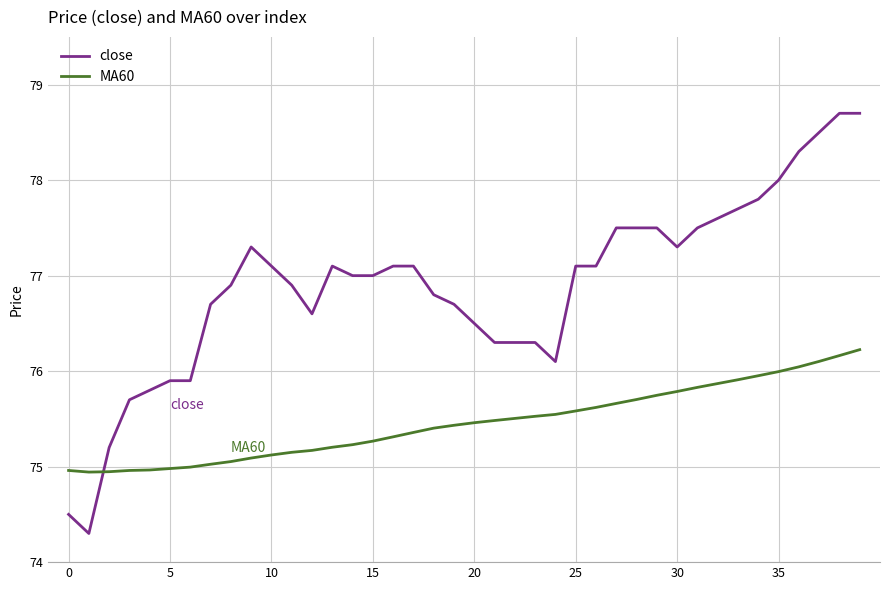

What is the highest value of the close series?

78.7